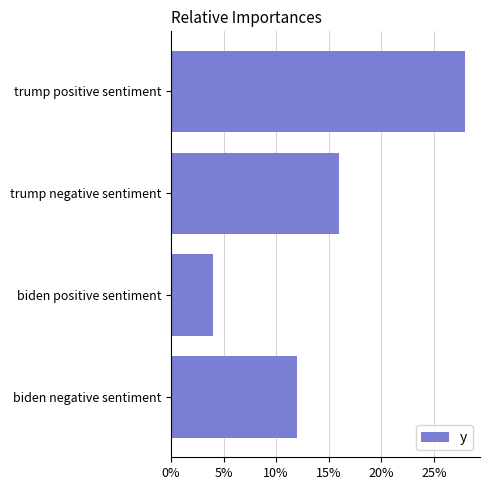

Which label corresponds to the largest value in the chart?

trump positive sentiment